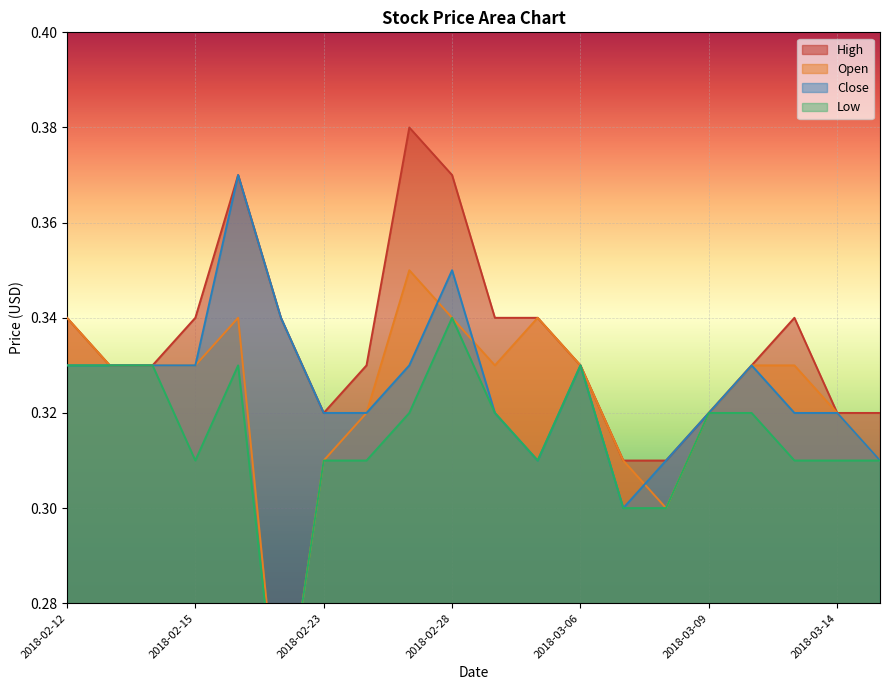

What is the value of the Low point at the 13th from the left?

0.3